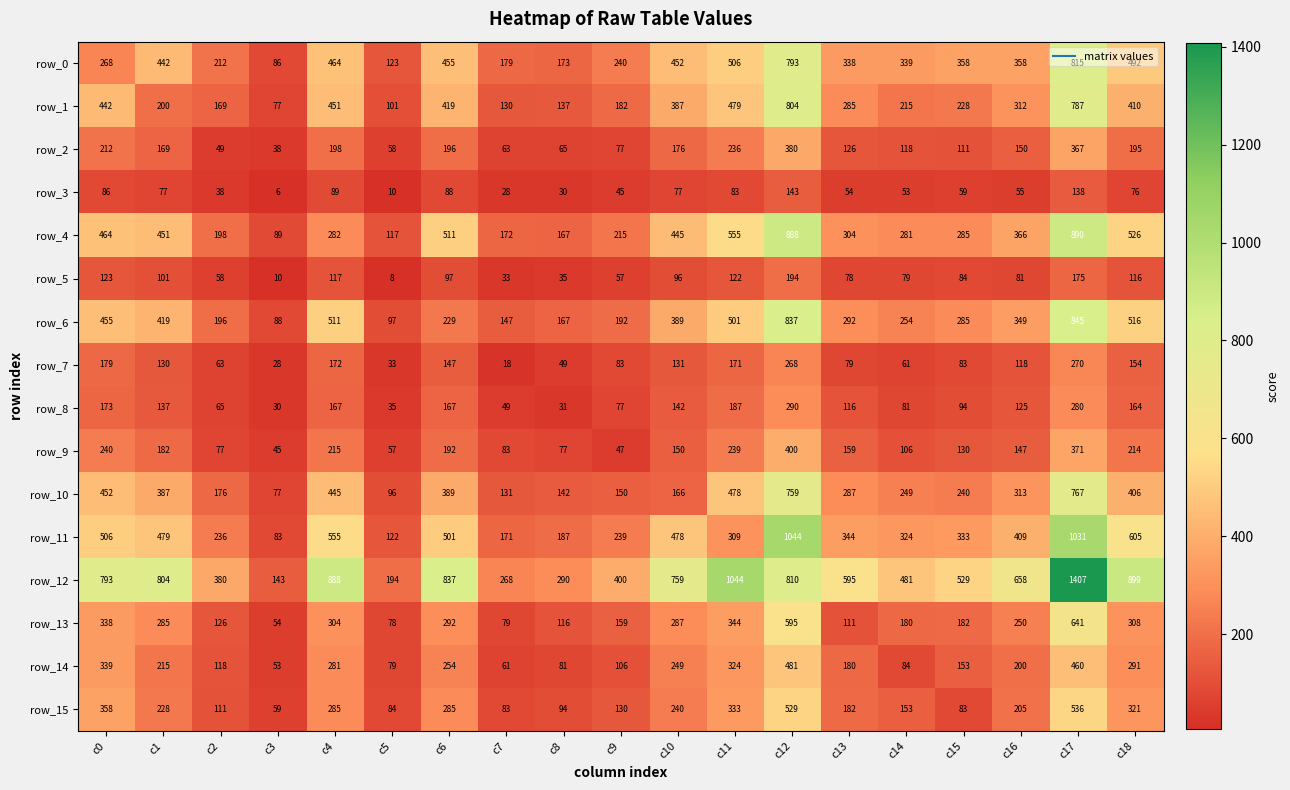

True or false: row_12 has a value of 1045 at c0.

False